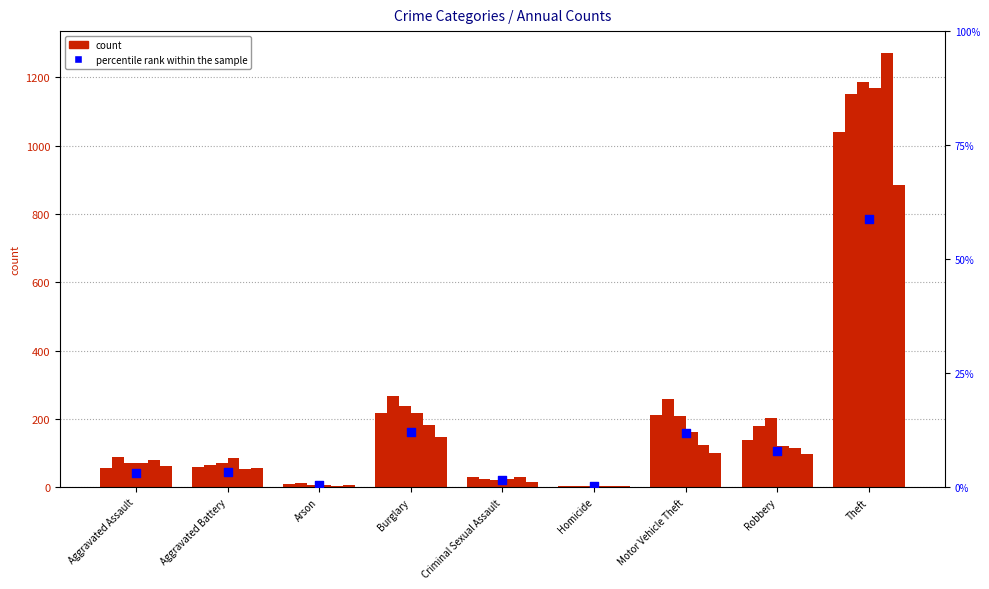

Which has a higher value, Motor Vehicle Theft or Arson?

Motor Vehicle Theft